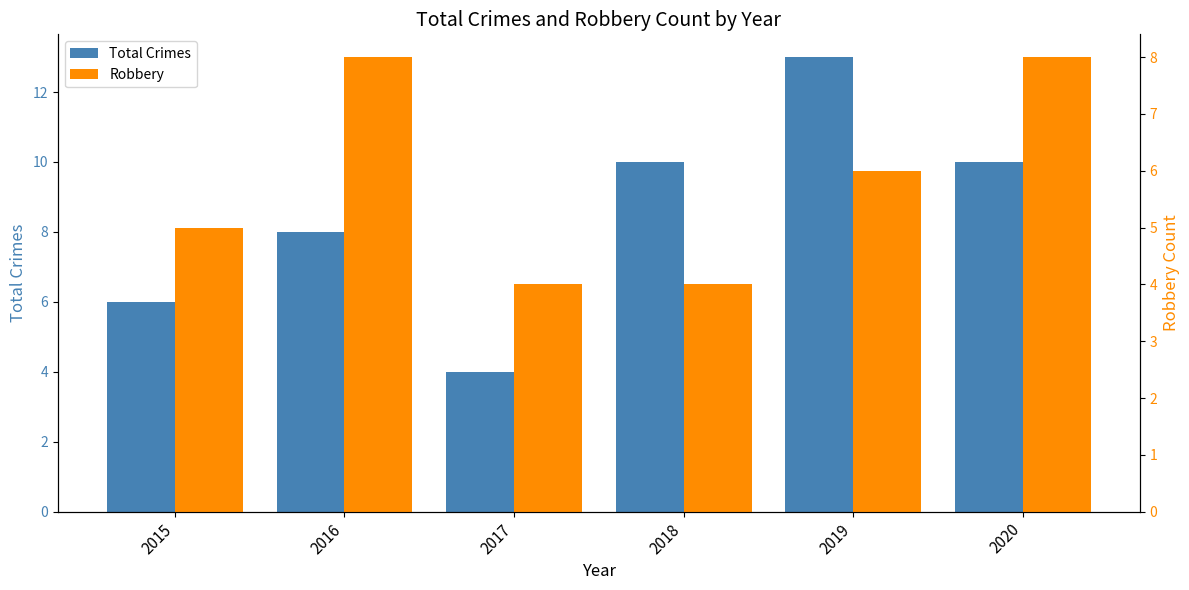

At which category is the sum across all series the highest?

2019